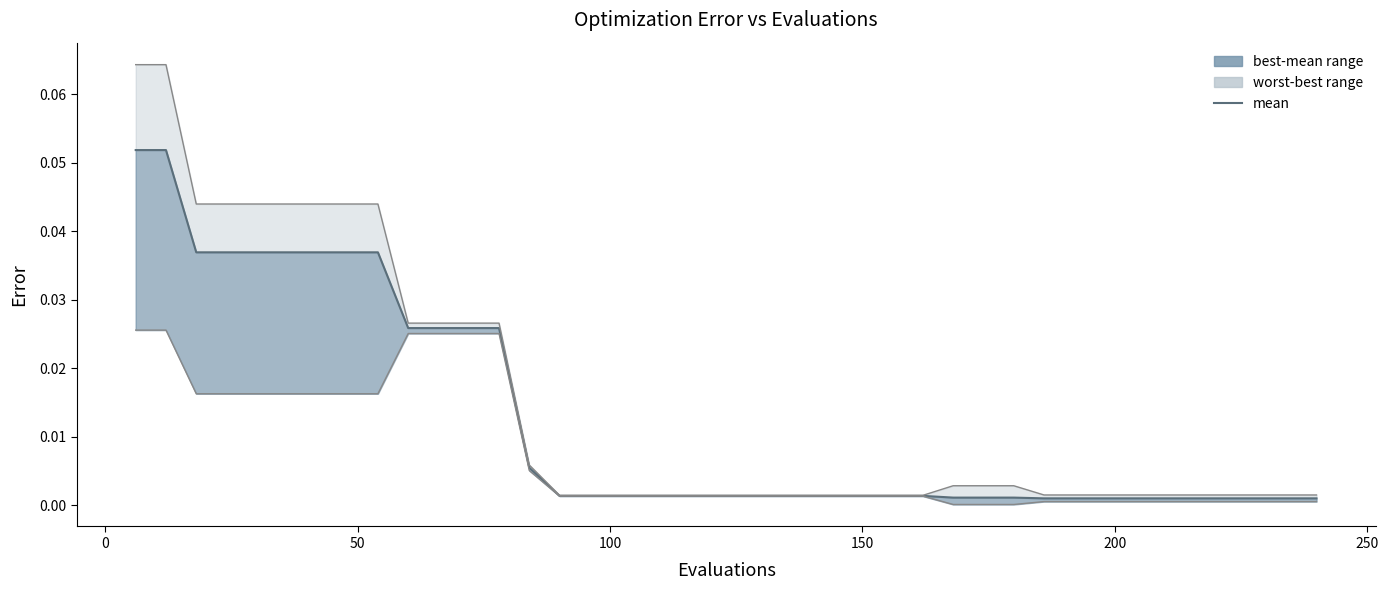

What is the difference between the second highest and minimum values in the mean series?

0.1